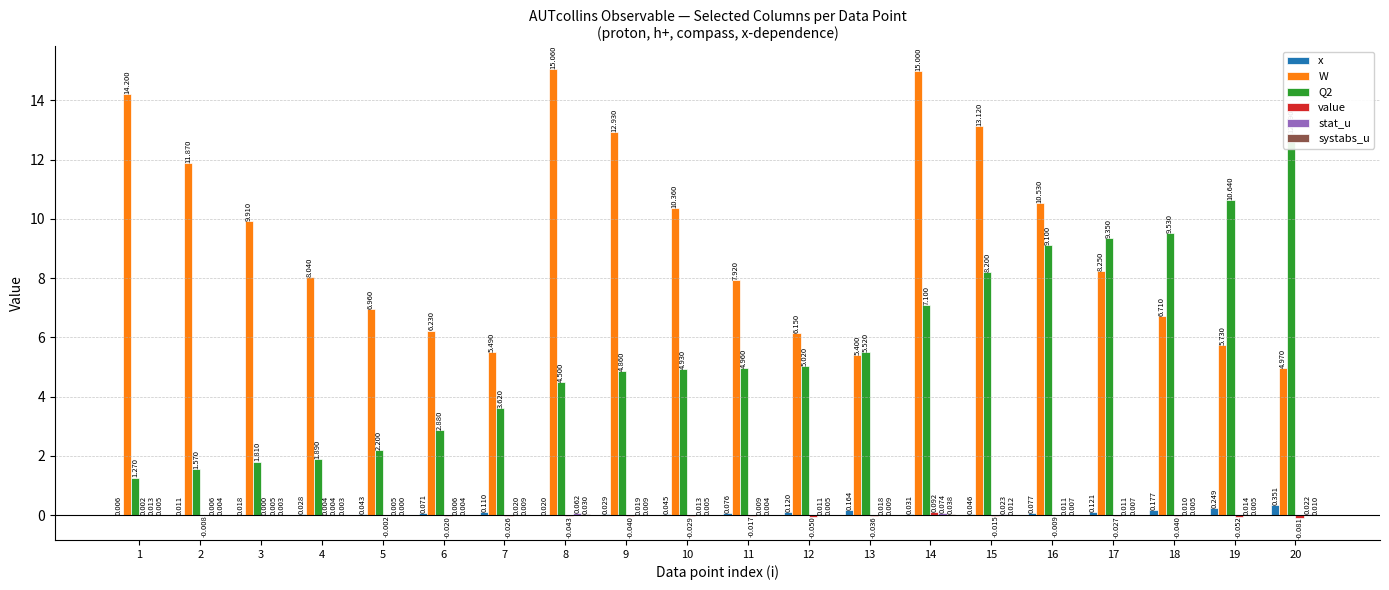

Reading right to left, list all the values displayed in this chart.

x: 0.4	0.2	0.2	0.1	0.1	0.0	0.0	0.2	0.1	0.1	0.0	0.0	0.0	0.1	0.1	0.0	0.0	0.0	0.0	0.0
W: 5.0	5.7	6.7	8.2	10.5	13.1	15.0	5.4	6.2	7.9	10.4	12.9	15.1	5.5	6.2	7.0	8.0	9.9	11.9	14.2
Q2: 12.9	10.6	9.5	9.3	9.1	8.2	7.1	5.5	5.0	5.0	4.9	4.9	4.5	3.6	2.9	2.2	1.9	1.8	1.6	1.3
value: -0.1	-0.1	-0.0	-0.0	-0.0	-0.0	0.1	-0.0	-0.1	-0.0	-0.0	-0.0	-0.0	-0.0	-0.0	-0.0	0.0	0.0	-0.0	0.0
stat_u: 0.0	0.0	0.0	0.0	0.0	0.0	0.1	0.0	0.0	0.0	0.0	0.0	0.1	0.0	0.0	0.0	0.0	0.0	0.0	0.0
systabs_u: 0.0	0.0	0.0	0.0	0.0	0.0	0.0	0.0	0.0	0.0	0.0	0.0	0.0	0.0	0.0	0.0	0.0	0.0	0.0	0.0